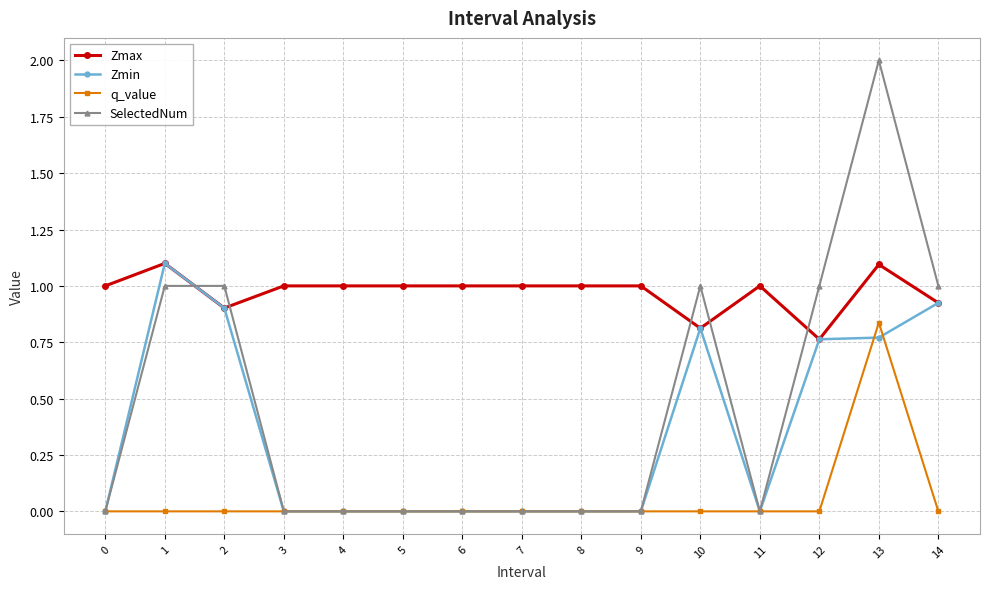

True or false: SelectedNum has more than 1 points higher than both neighbors.

True